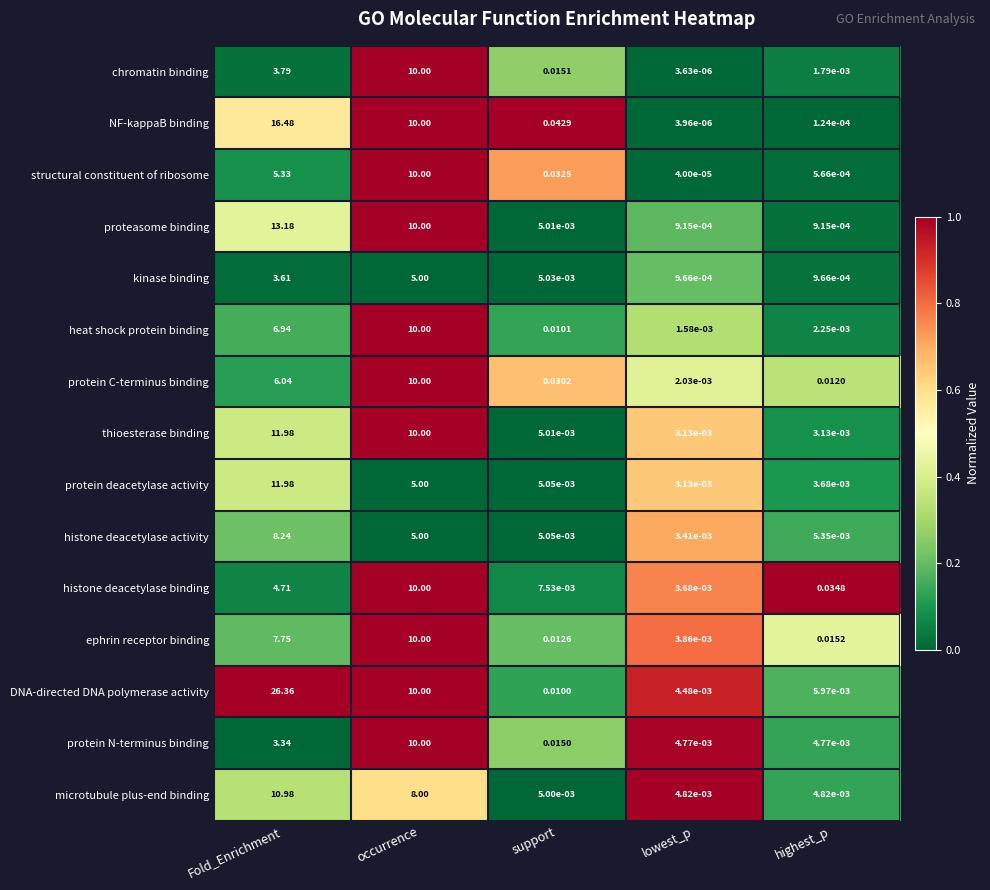

Rank the categories by heat shock protein binding value from highest to lowest.

occurrence, Fold_Enrichment, support, highest_p, lowest_p